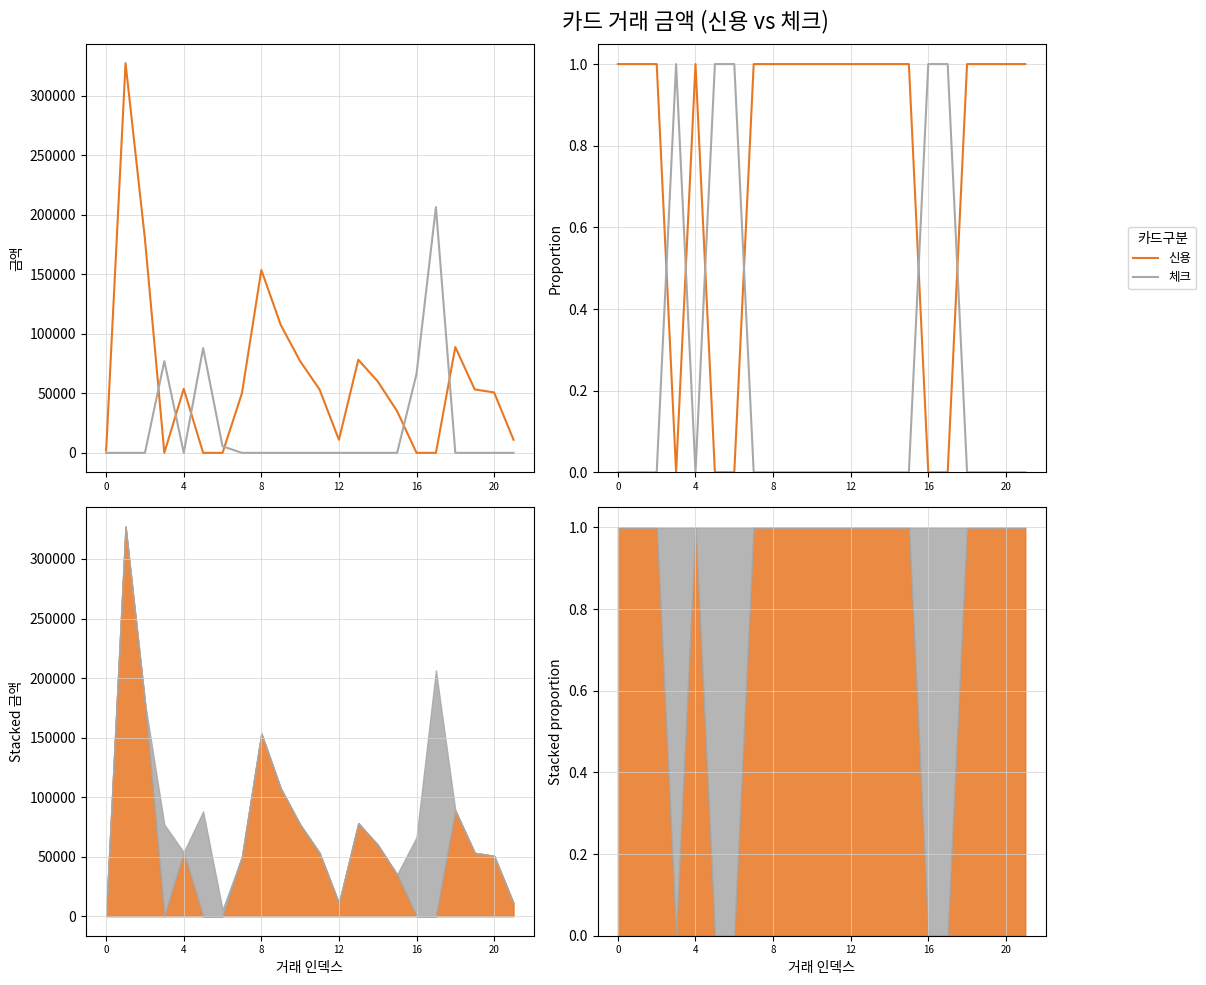

The value of 체크 at 7 is -1. True or false?

False